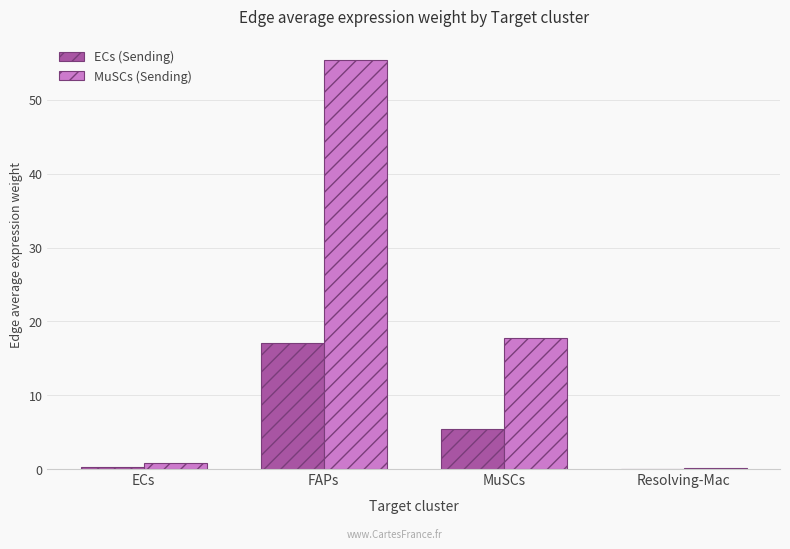

At which category is the sum across all series the highest?

FAPs